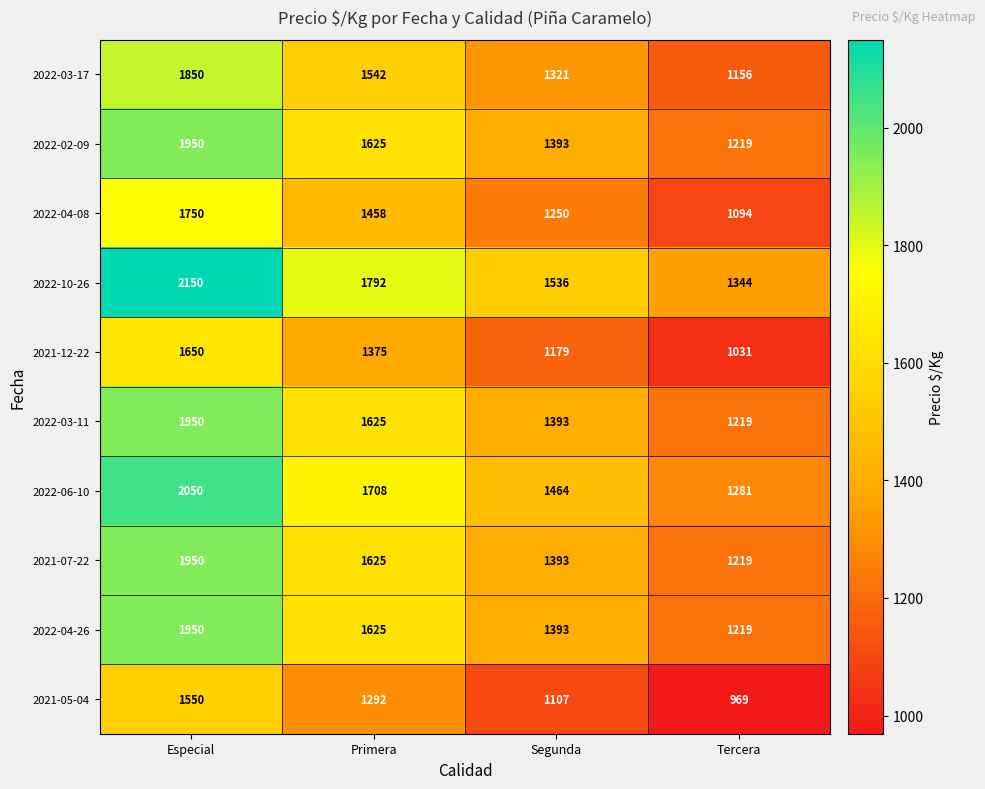

What is the approximate value of 2022-06-10 at Segunda, to the nearest 100?

1500